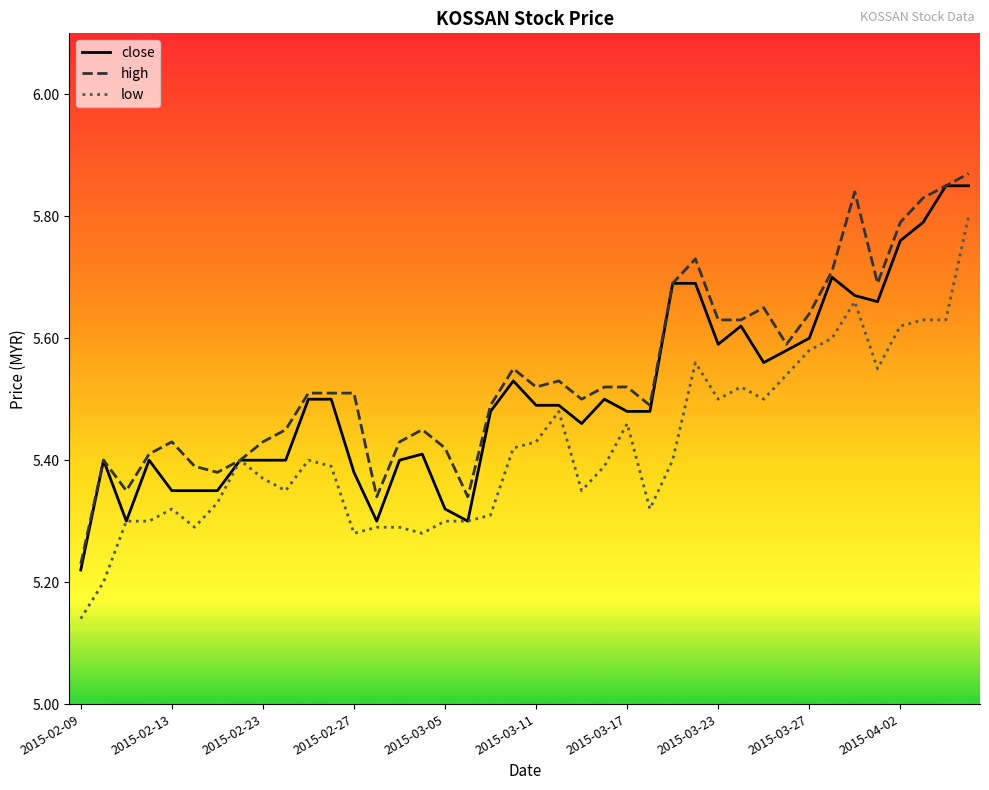

How many distinct data groups are displayed?

3